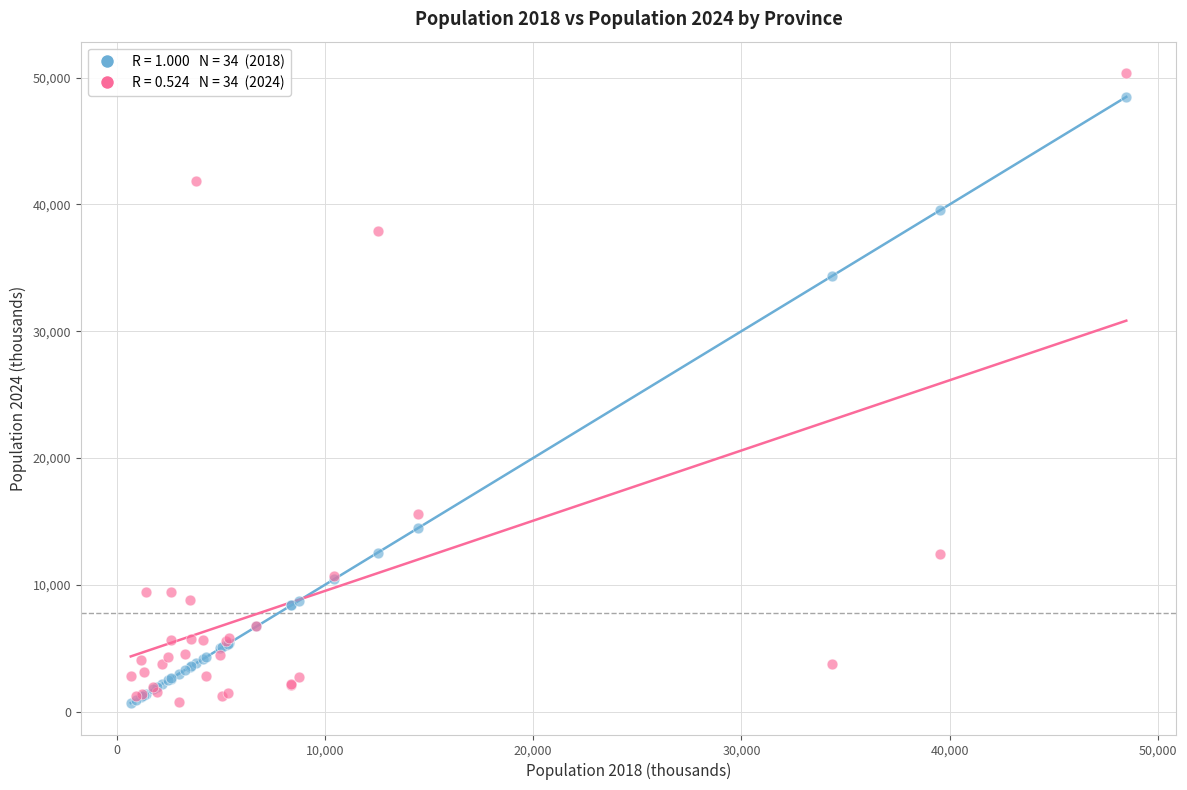

Across all series, what Y value is closest to 25514?

34358.5